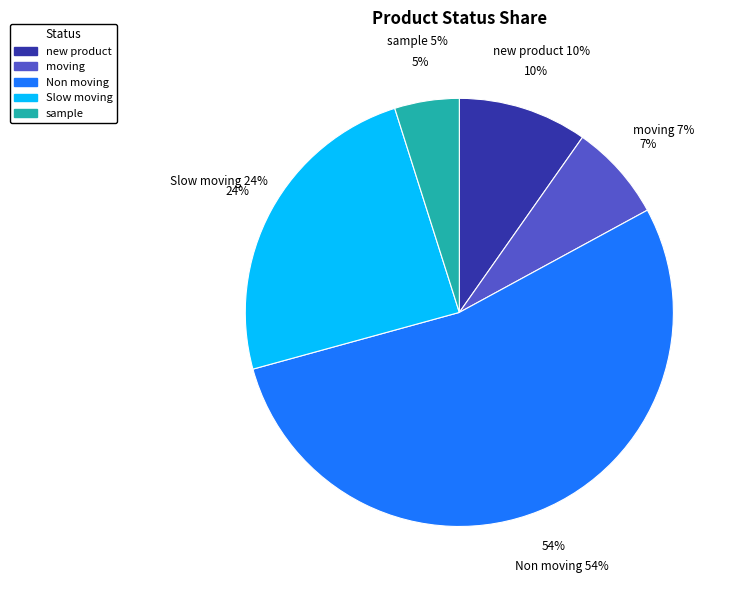

To the nearest percent, what portion does moving represent?

7%